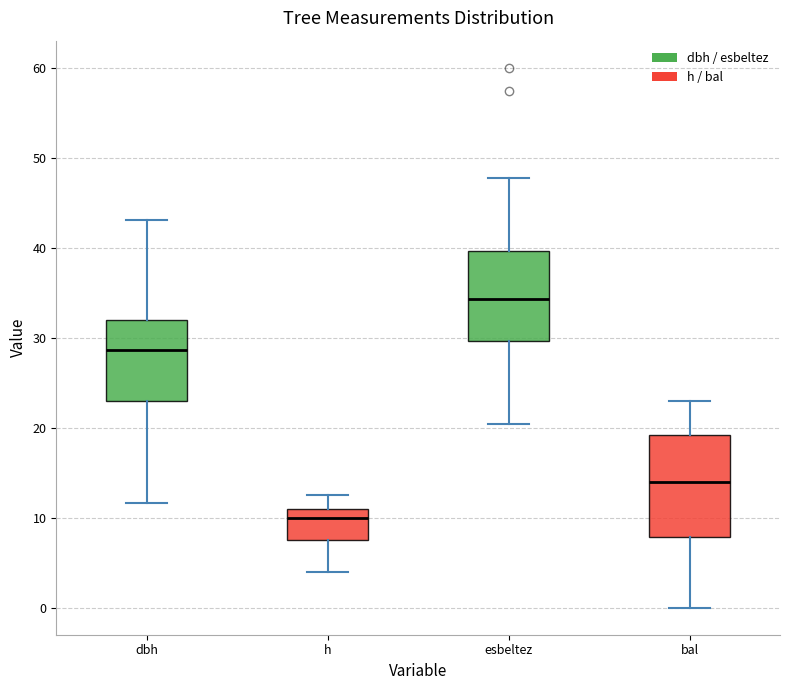

Where does the median line of the box for dbh sit on the y-axis? The values are not printed on the chart, so give them approximately, as read against the axis.

29